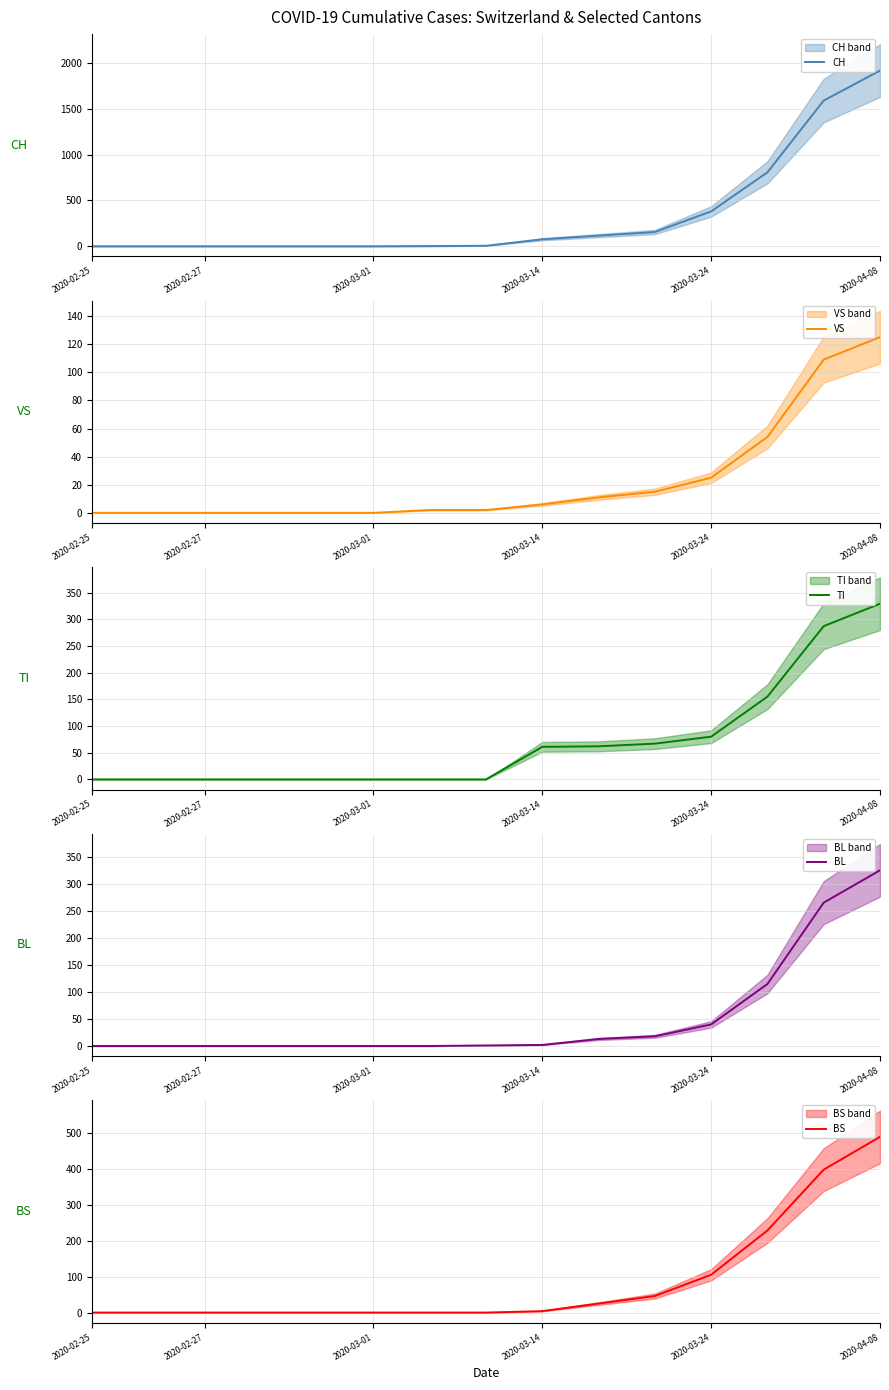

True or false: BS has more than 1 interior local peaks.

False